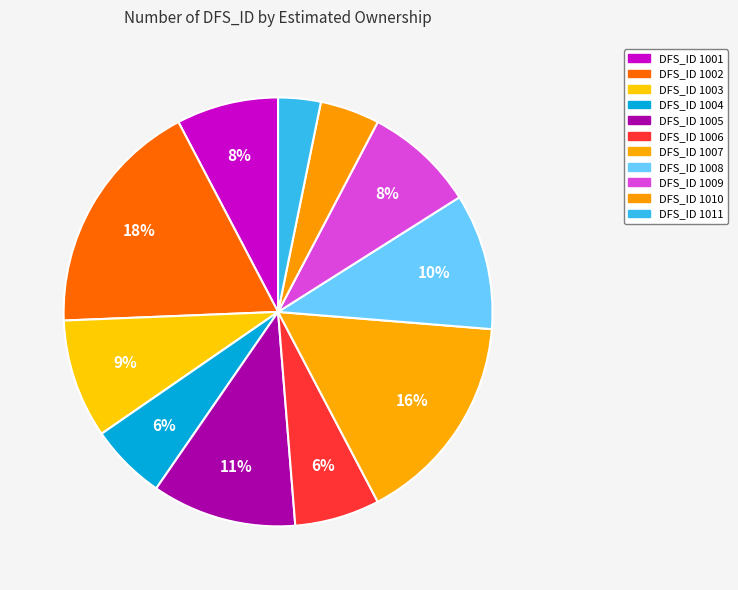

Count the number of slices in the pie.

11